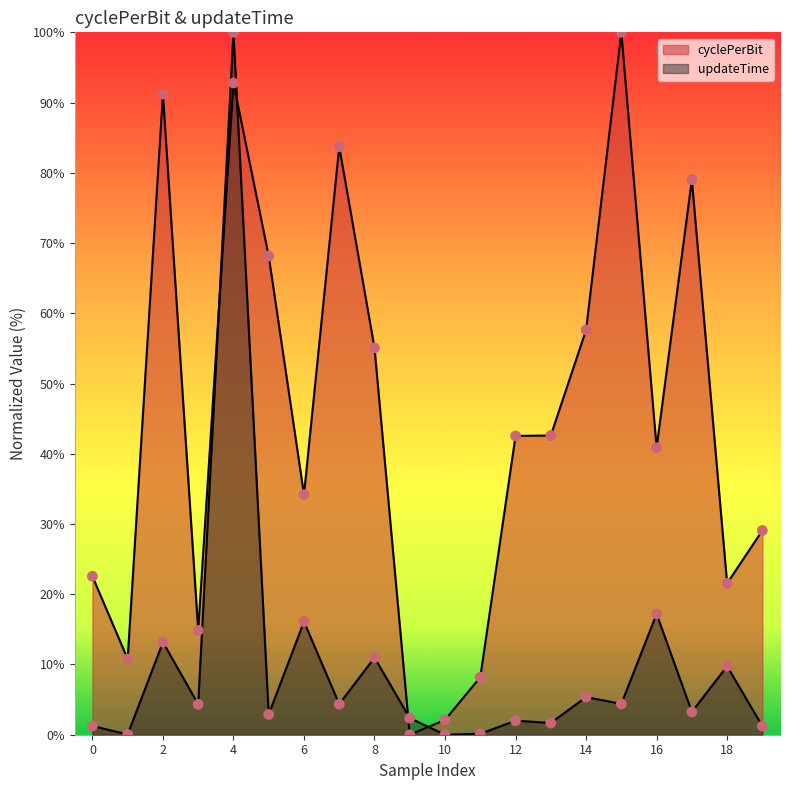

Which series has the largest total across all categories?

cyclePerBit